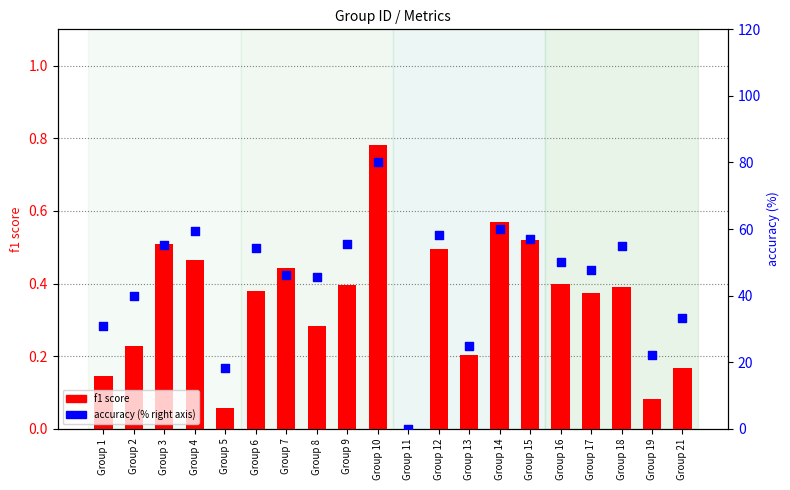

Which series has the largest Y range (max minus min)?

accuracy